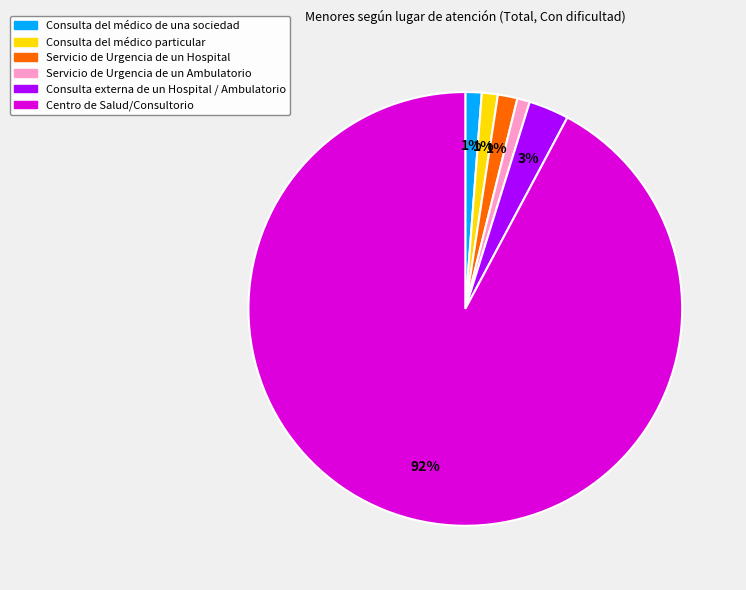

What is the largest slice in the pie chart?

Centro de Salud/Consultorio